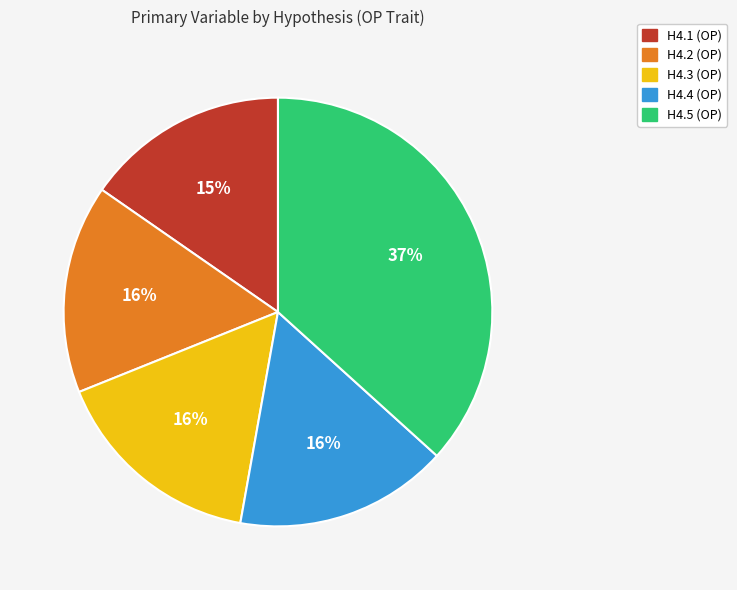

Does H4.3 (OP) account for over 50% of the chart?

No